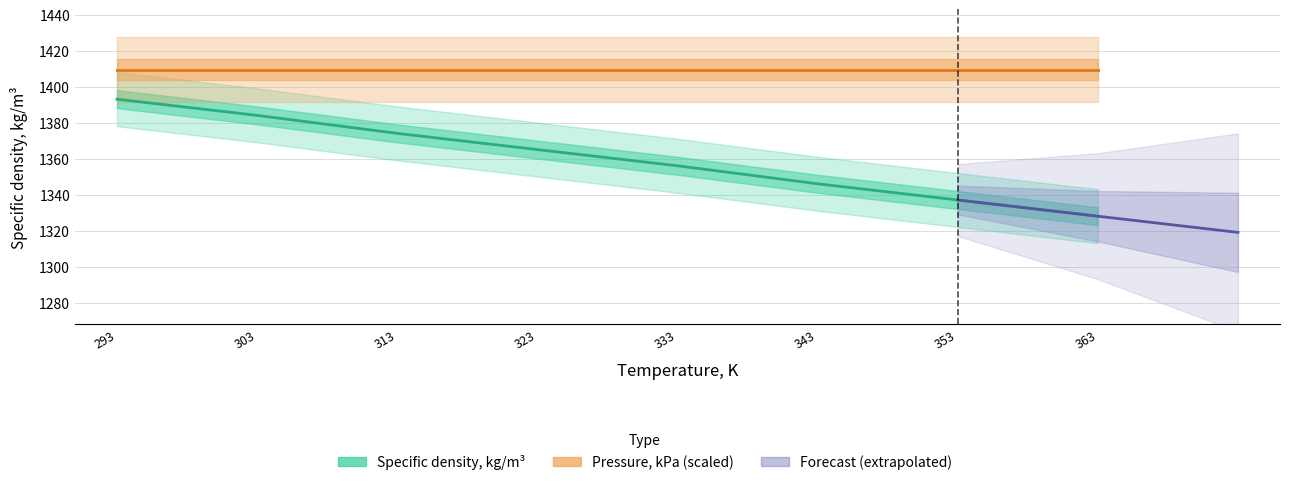

What is the sum of all values?

10883